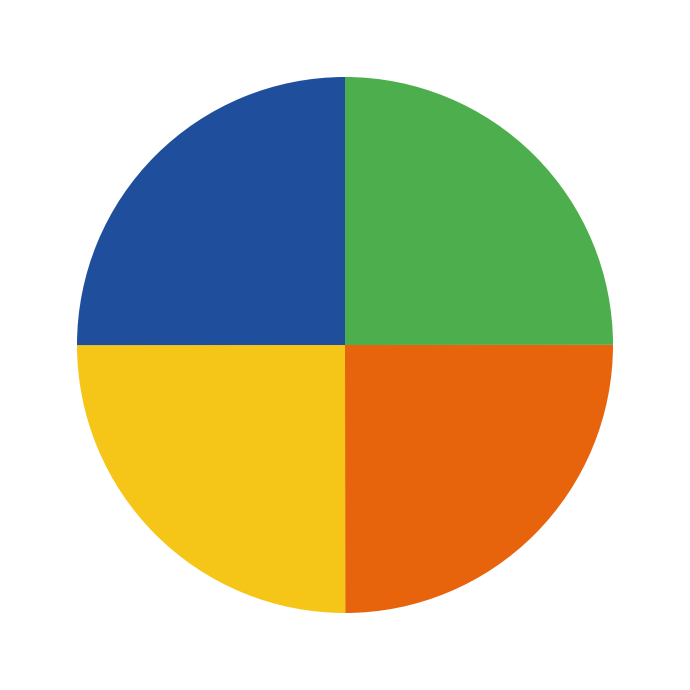

Does any single category account for the majority?

No